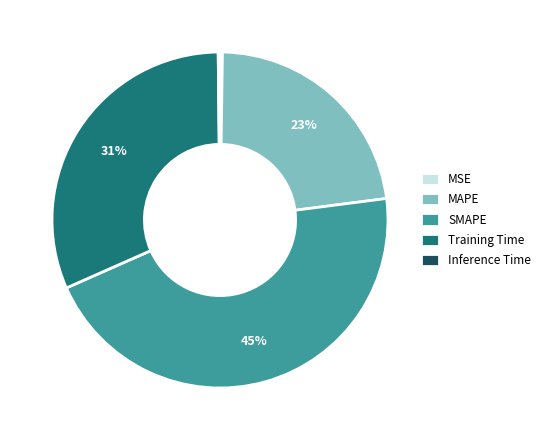

Which slice is the largest?

SMAPE